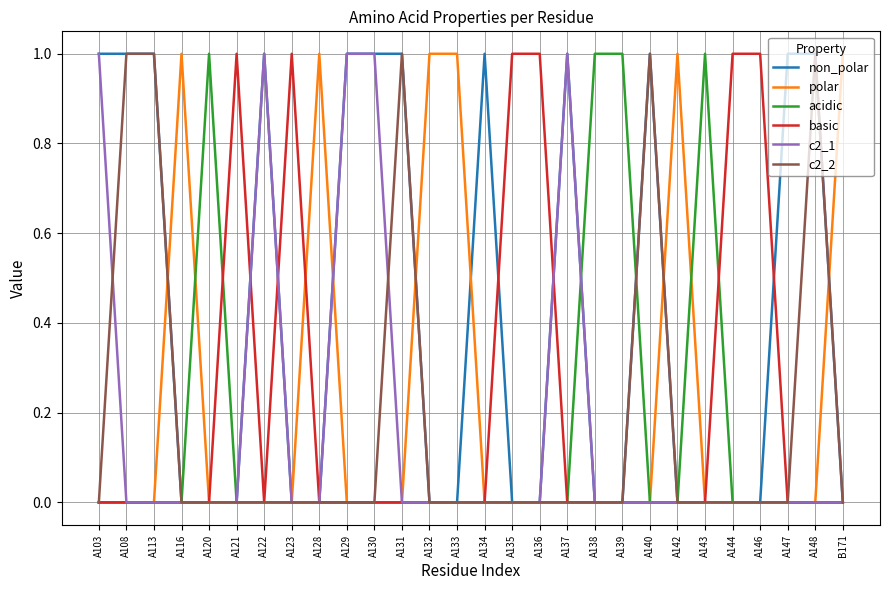

Which series has the largest total across all categories?

non_polar